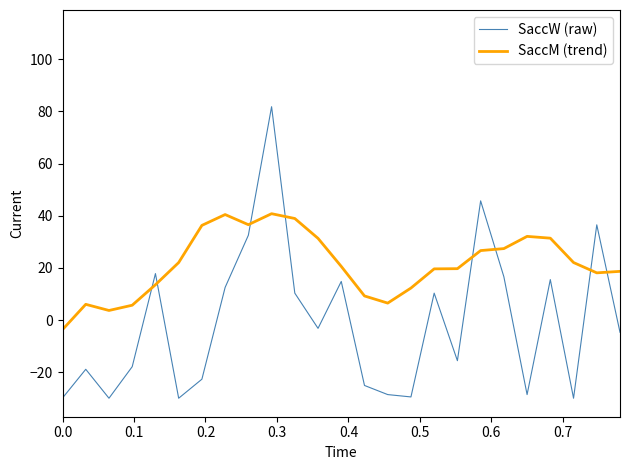

How many values in SaccM (trend) are above zero?

24